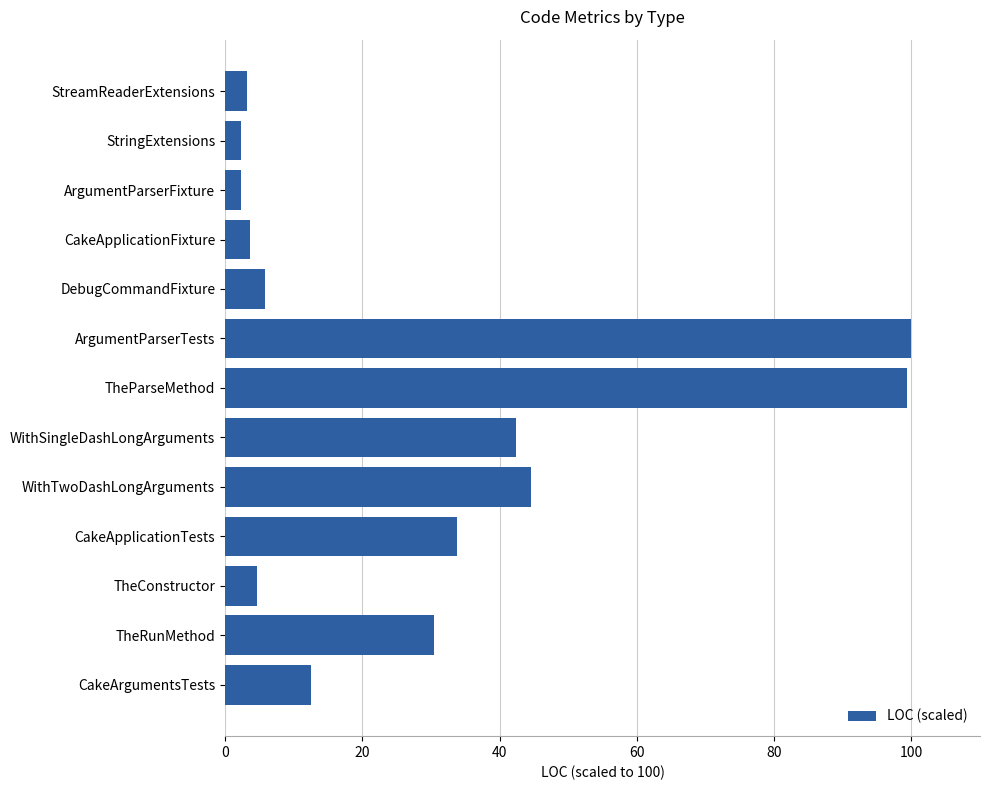

What is the sum of the values at DebugCommandFixture and CakeArgumentsTests?

18.3